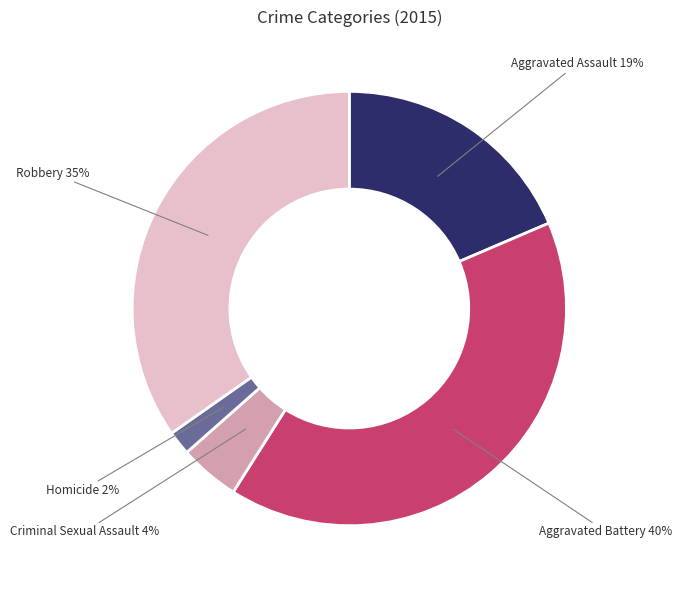

Which category has the biggest portion of the pie?

Aggravated Battery